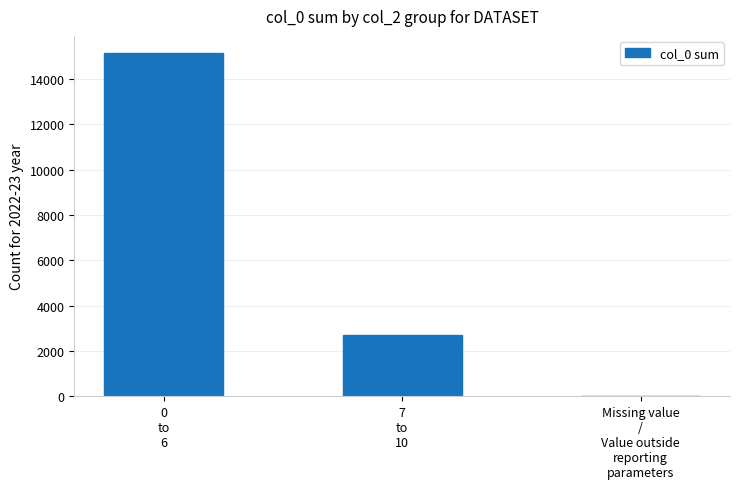

The chart shows a value of 2686 at 7
to
10. True or false?

True